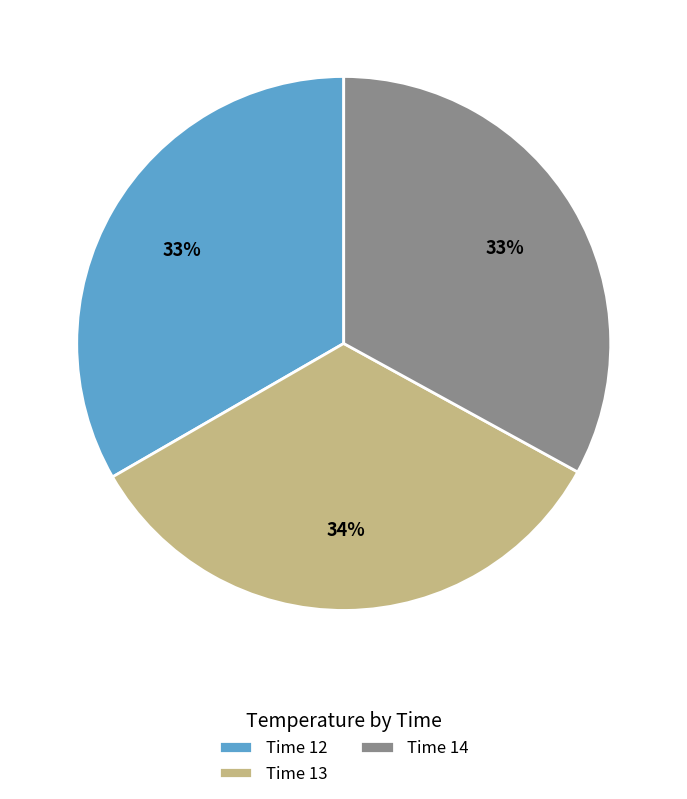

How many slices are in this pie chart?

3